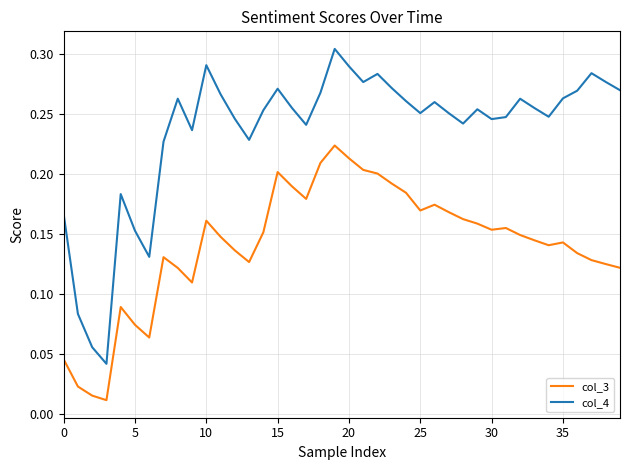

True or false: col_4 and col_3 intersect in this chart.

False